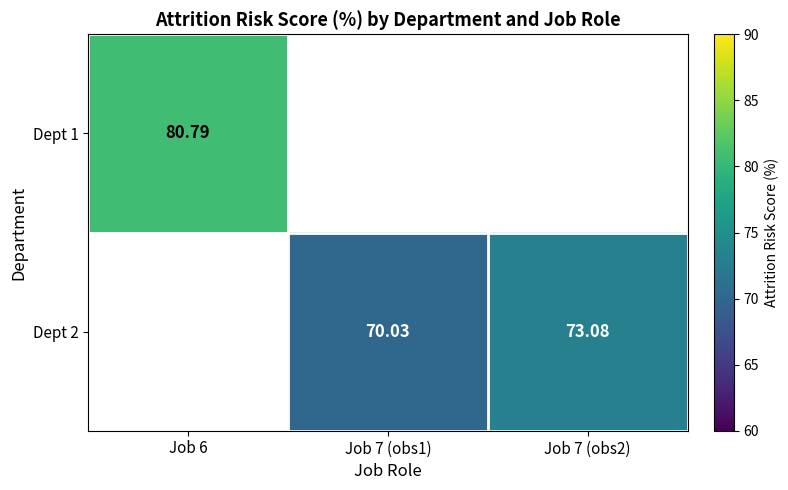

Is the value of Dept 2 at Job 7 (obs1) greater than the value of Dept 1 at Job 6?

No